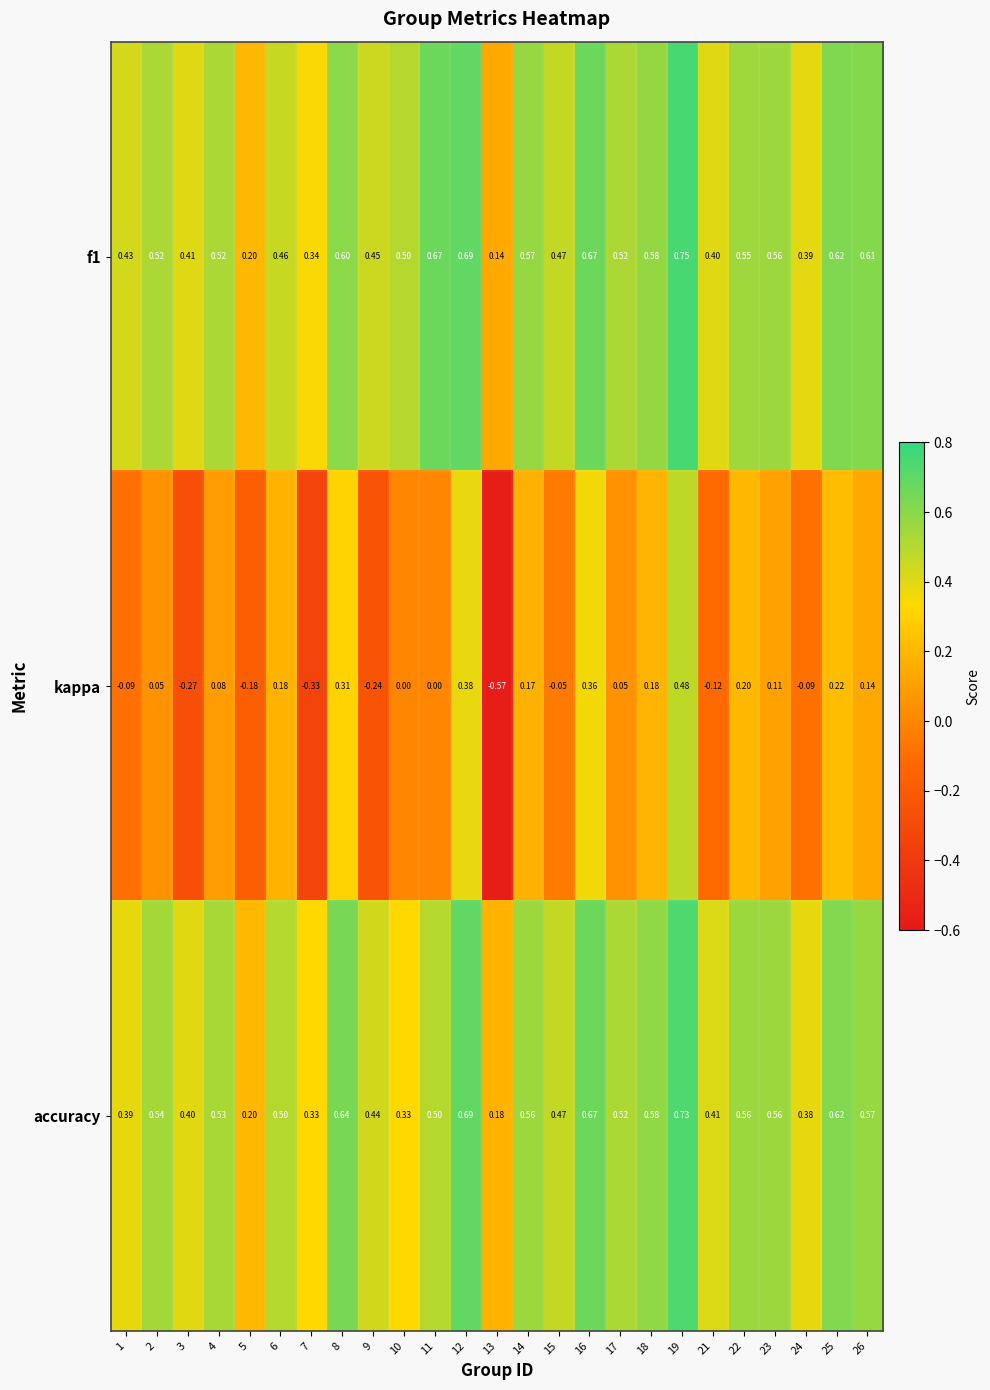

Which series has the widest spread of values?

kappa